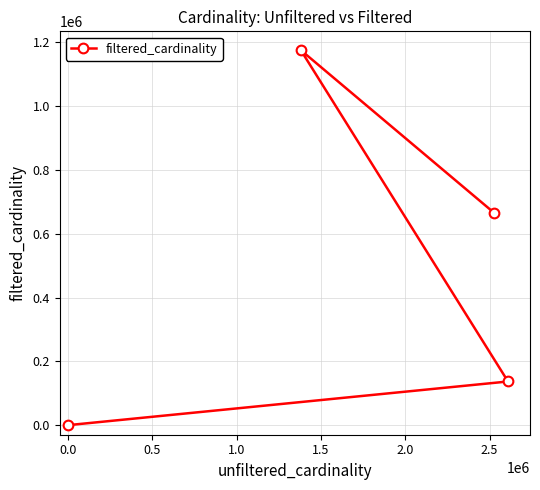

What is the greatest value displayed?

1175917